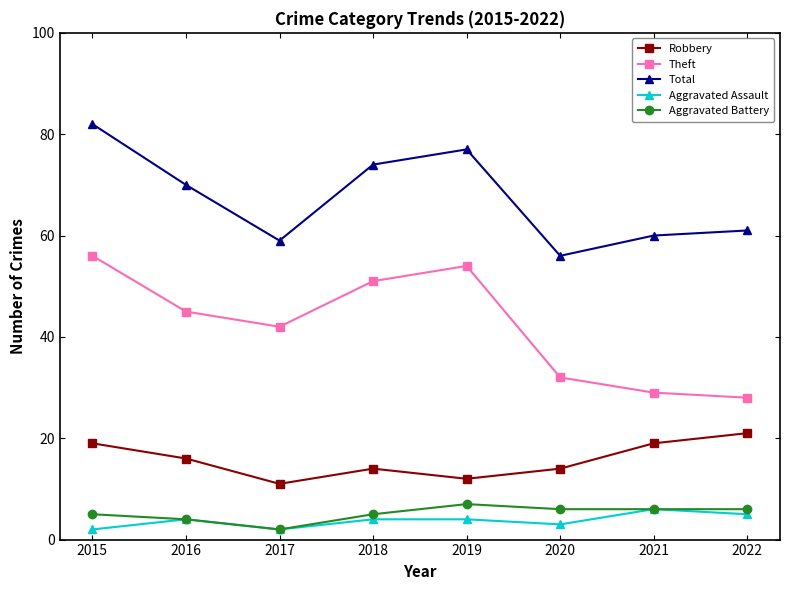

Which category has the highest value in the Robbery series?

2022